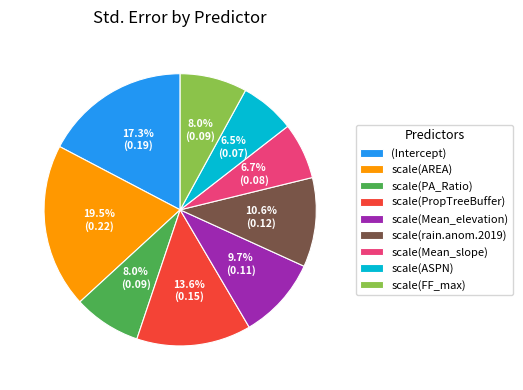

Does scale(PA_Ratio) account for over 50% of the chart?

No